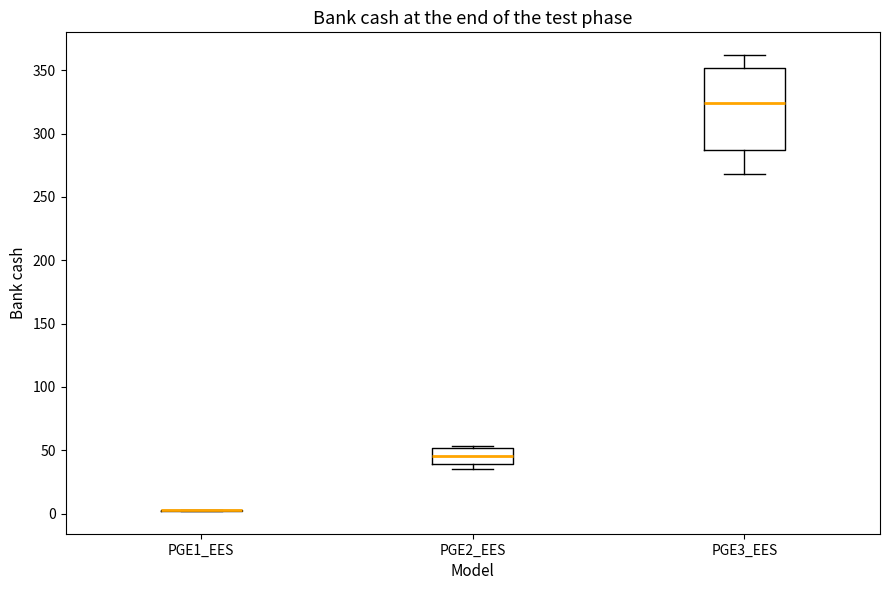

Reading left to right, transcribe this box plot: for each box, give where its median line is, the range the box spans, and where its two whiskers end, as read against the y-axis. The values are not printed on the chart, so give them approximately, as read against the axis.

PGE1_EES: box collapsed to a line at 5, whiskers 0 to 5
PGE2_EES: median 45, box 40 to 50, whiskers 35 to 55
PGE3_EES: median 325, box 285 to 350, whiskers 270 to 360